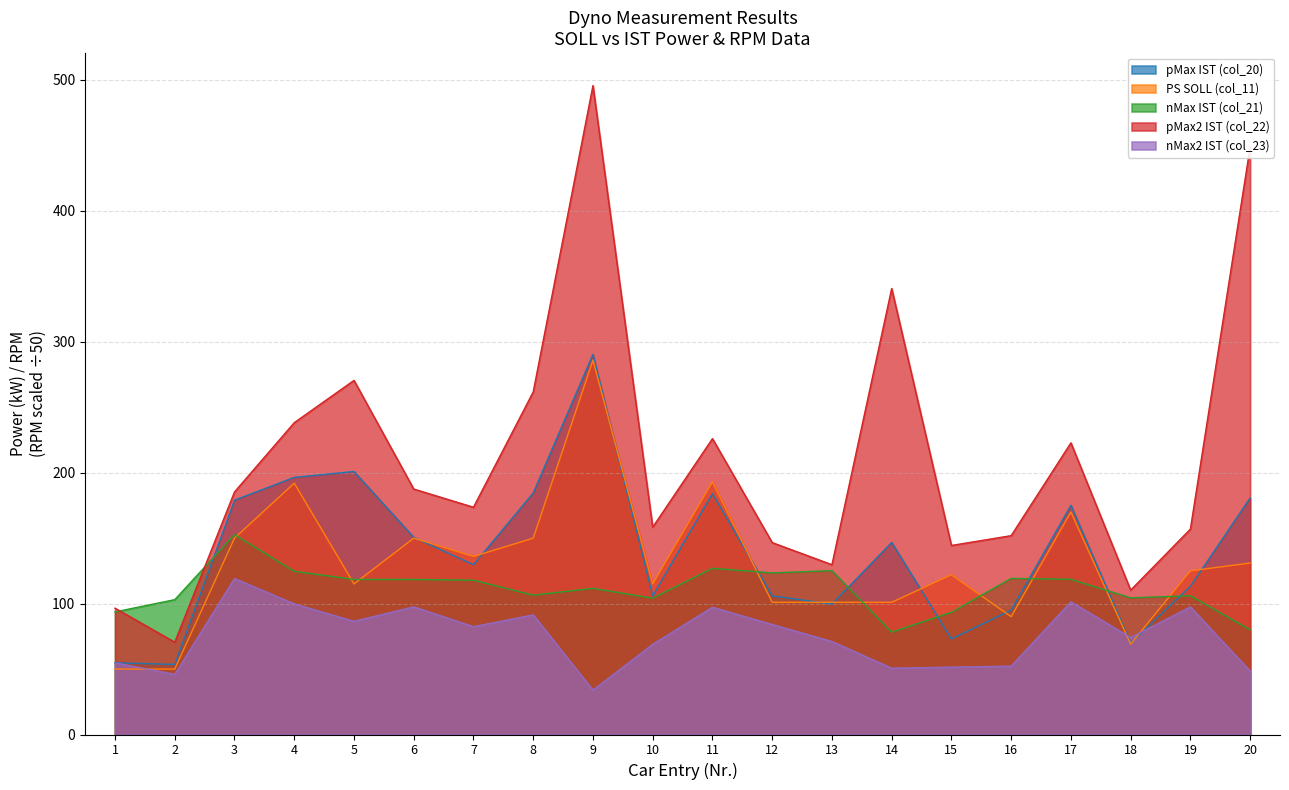

Count the number of categories in the chart.

20